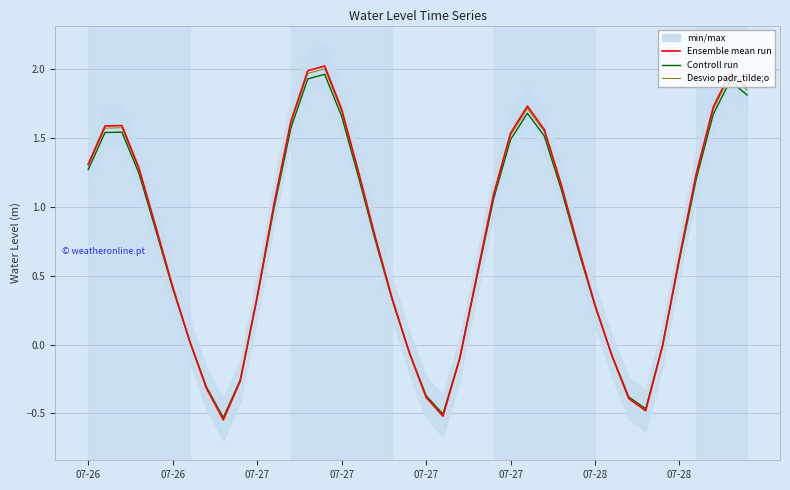

What is the sum of the Ensemble mean run values at 9 and 21?

-0.8